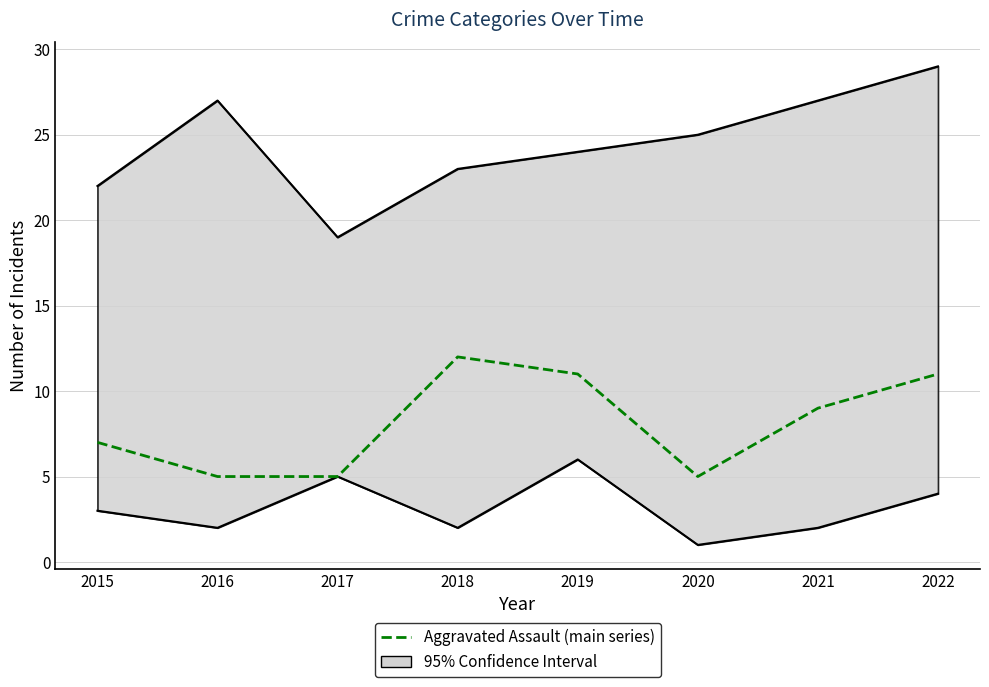

The chart shows a value of 5 at 2020. True or false?

True